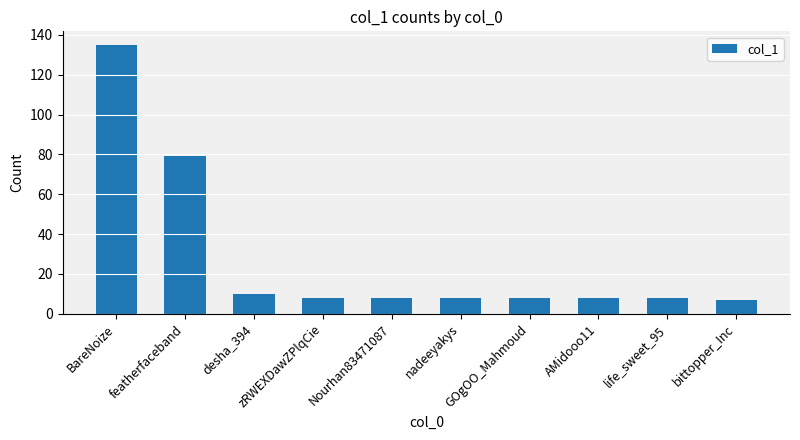

True or false: the data shows 3 at AMidooo11.

False